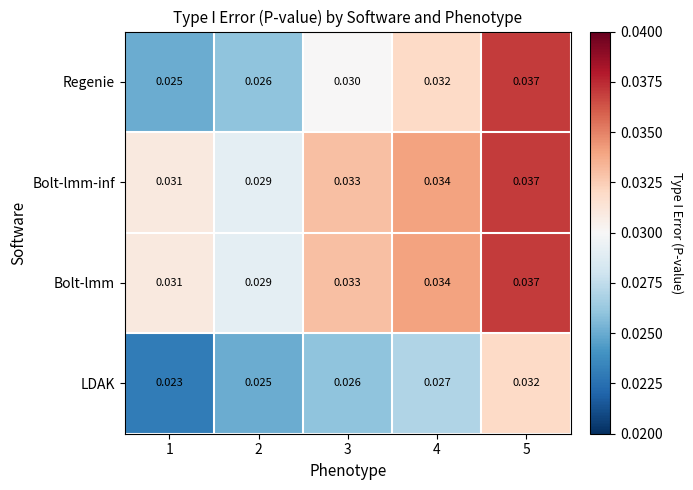

Is the value of LDAK at 3 greater than the value of Regenie at 1?

Yes